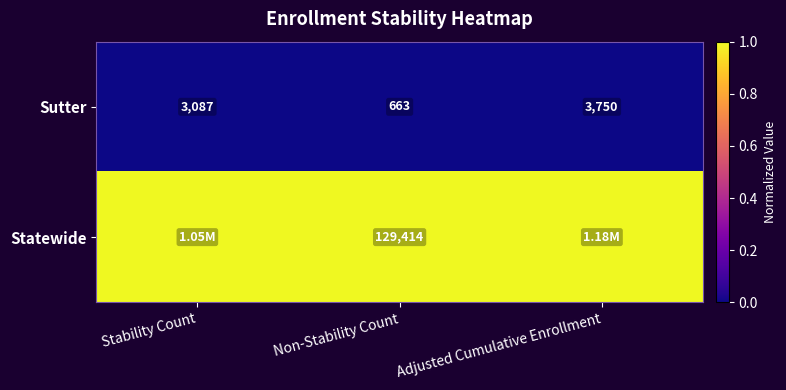

Rank the series at Non-Stability Count from lowest to highest value.

Sutter, Statewide